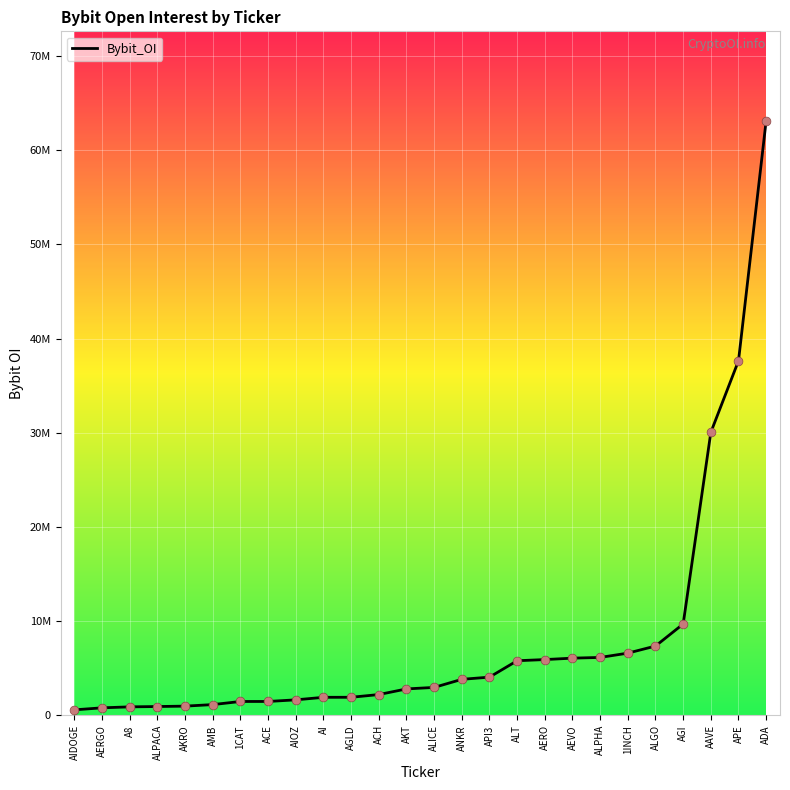

What is the change in value from AMB to AEVO?

+4929269